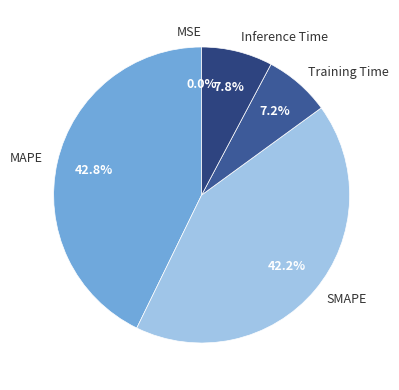

What is the total percentage of Inference Time and SMAPE?

50.0%